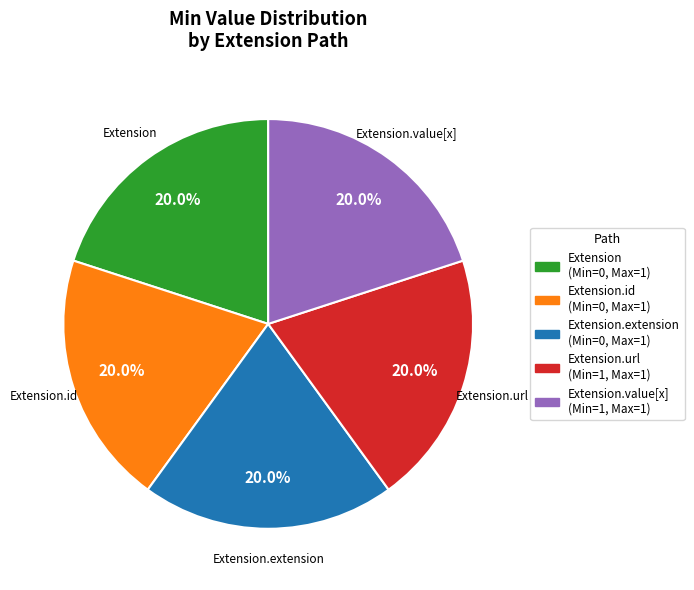

To the nearest percent, what is the average slice percentage?

20%